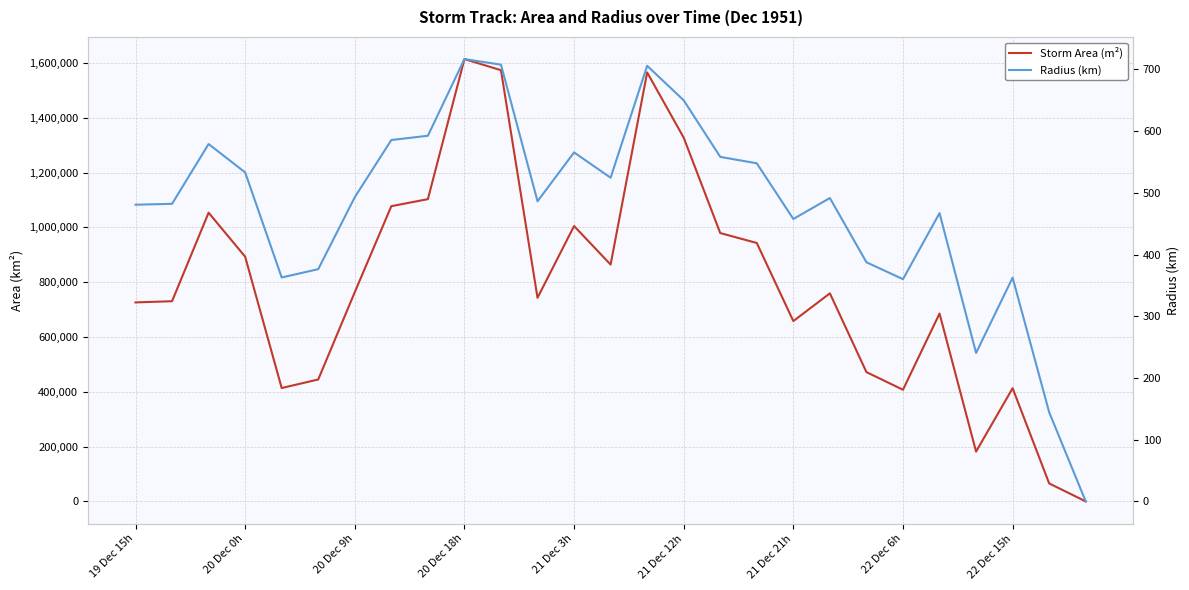

What is the sum of all Radius (km) values?

12861.3